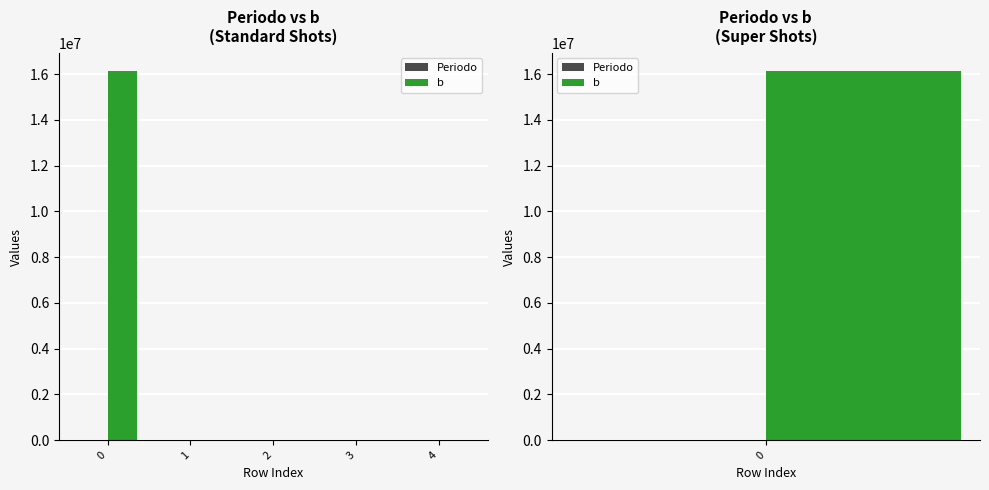

Reading right to left, what are all the values shown in this chart?

Periodo: 4=2029	3=2028	2=2027	1=2026	0=2025
b: 4=0	3=0	2=0	1=0	0=16125000